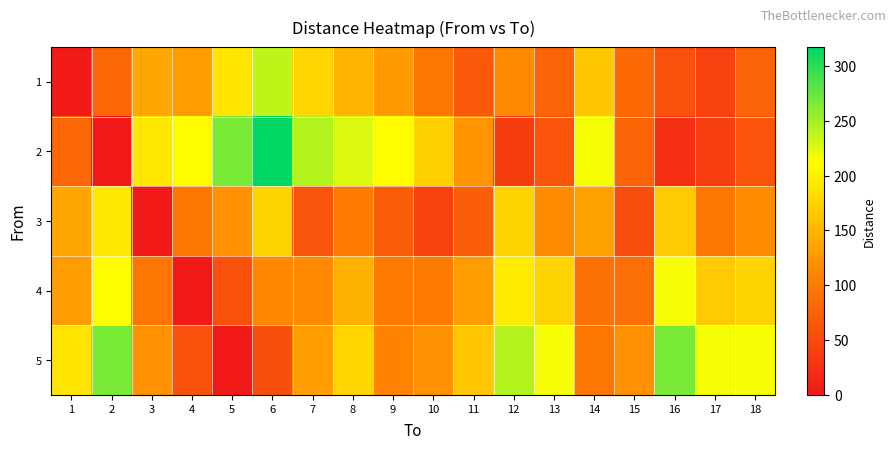

At which category is the sum across all series the highest?

6